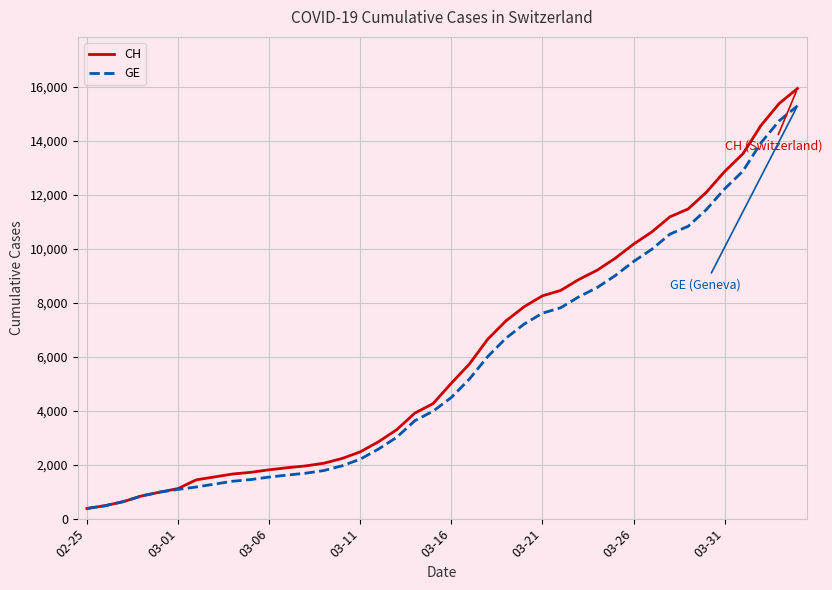

What is the sum of all CH values?

242133